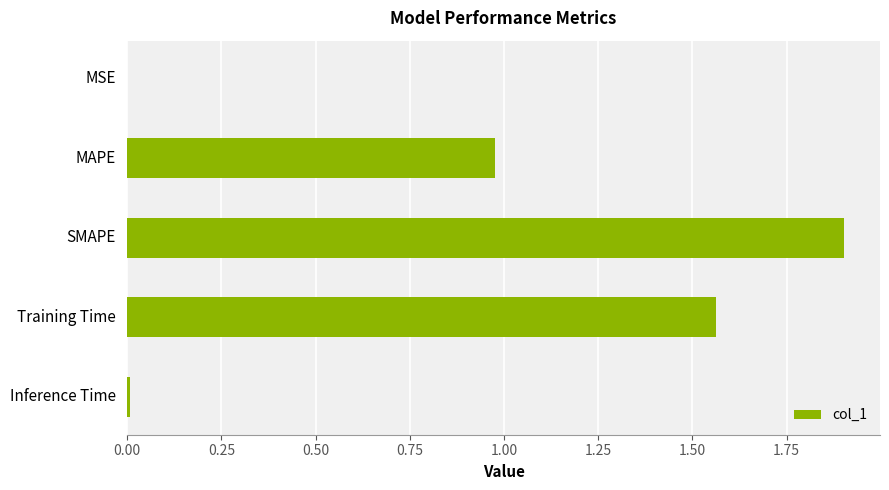

Which has a higher value, Inference Time or Training Time?

Training Time